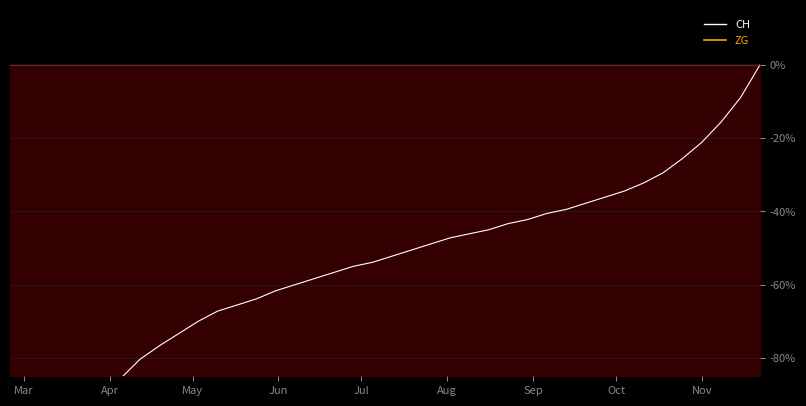

List the series in order of their peak value, highest first.

CH (line), ZG (line)